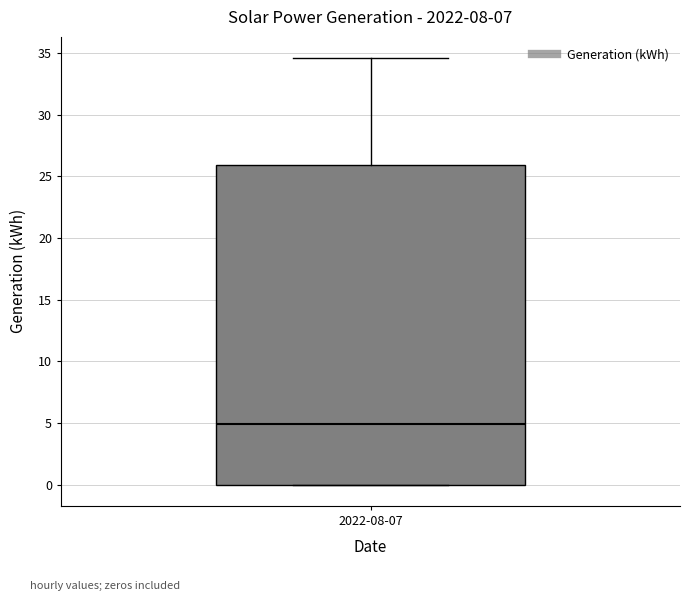

Transcribe this box plot: give where the median line is, the range the box spans, and where the two whiskers end, as read against the y-axis. The values are not printed on the chart, so give them approximately, as read against the axis.

median 5.0, box 0.0 to 26.0, whiskers 0.0 to 34.5